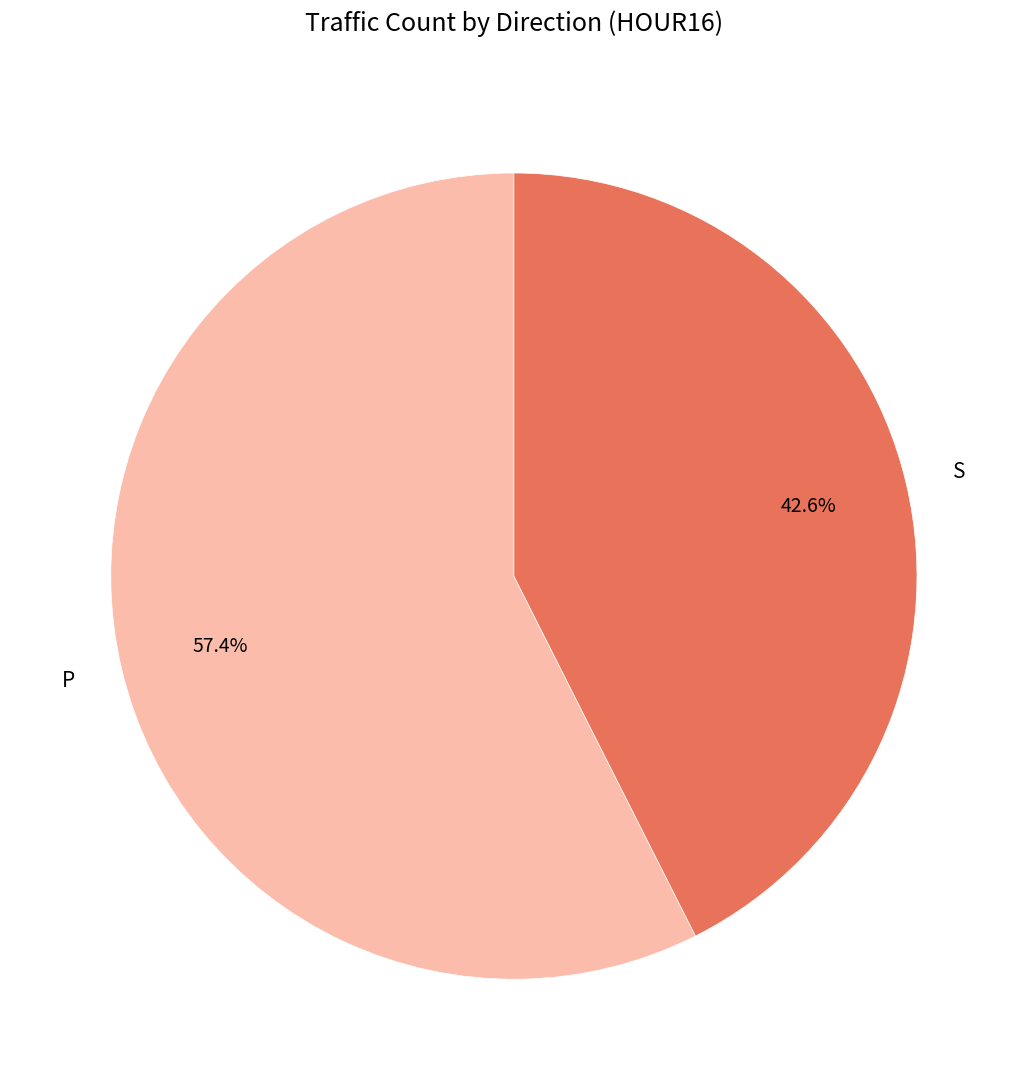

To the nearest percent, what is the average slice percentage?

50%